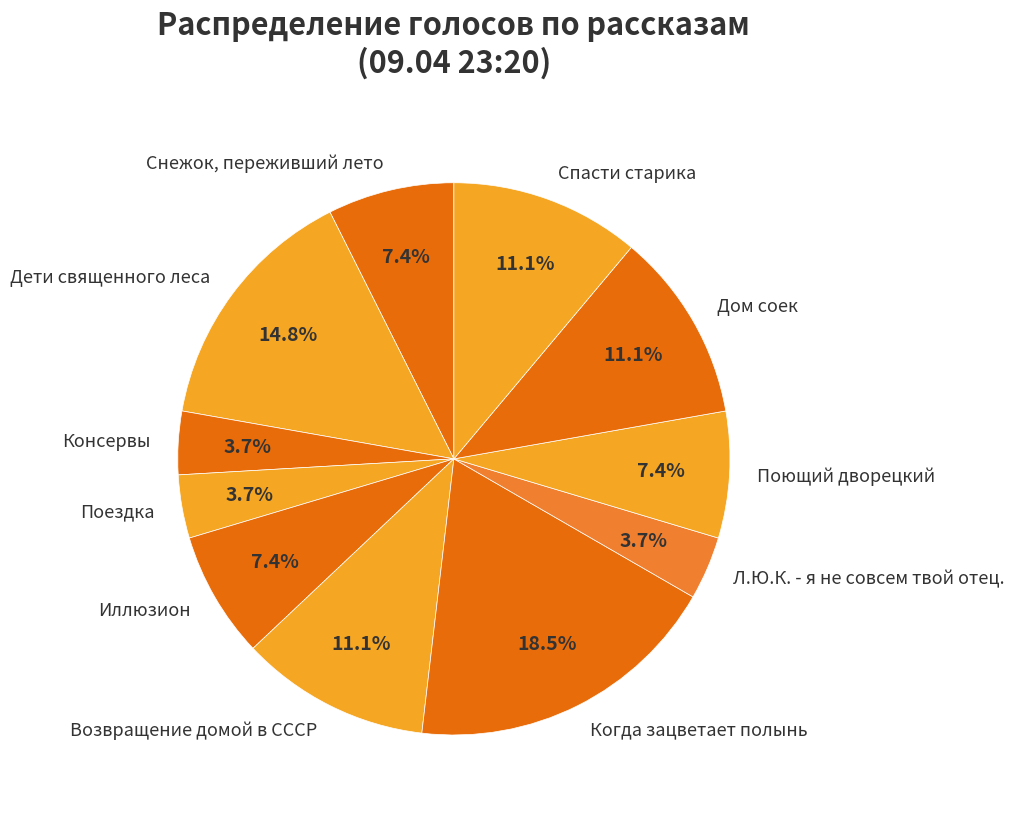

What percentage is the Поездка slice, to the nearest percent?

4%